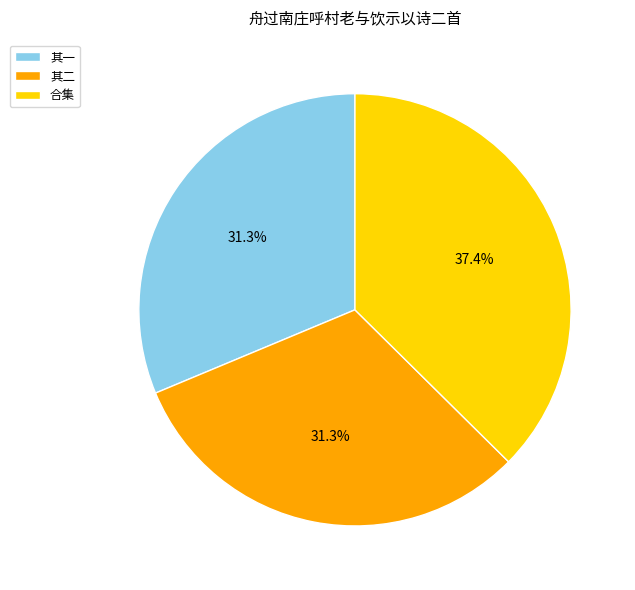

Which slice is the largest?

合集